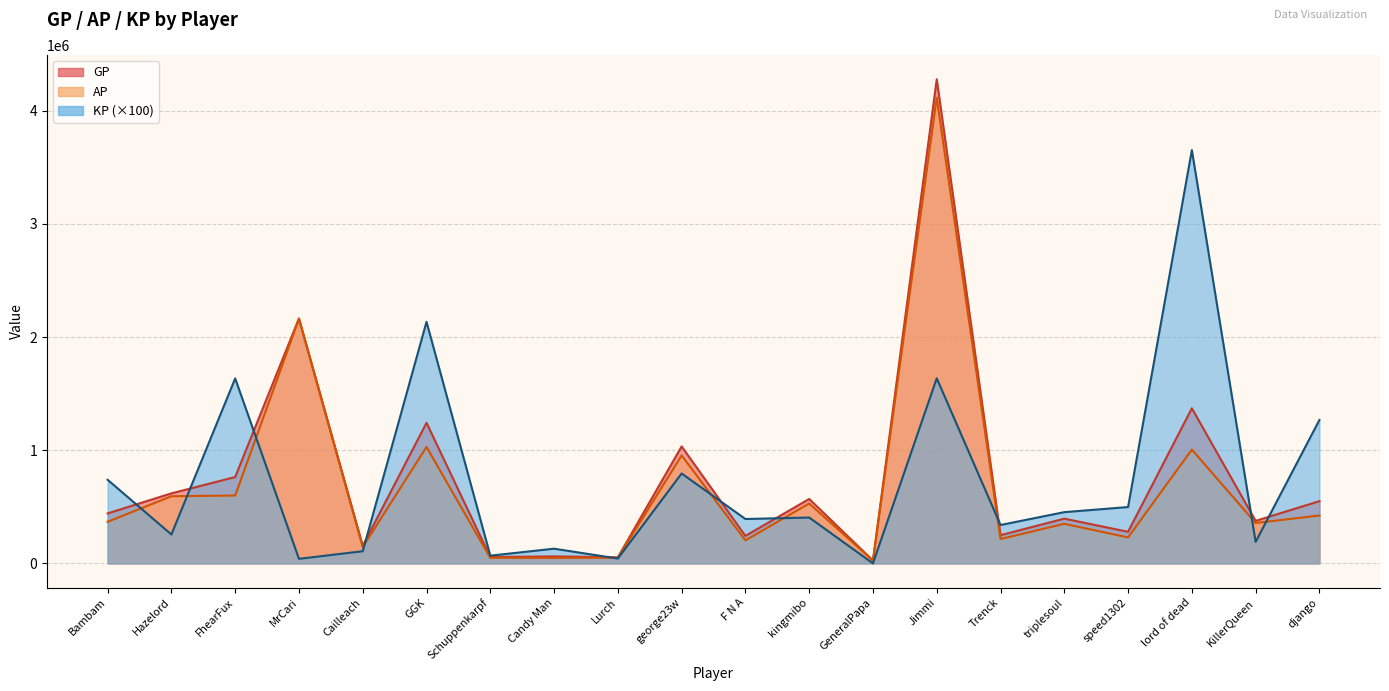

Which series changed the most between FhearFux and GGK?

KP